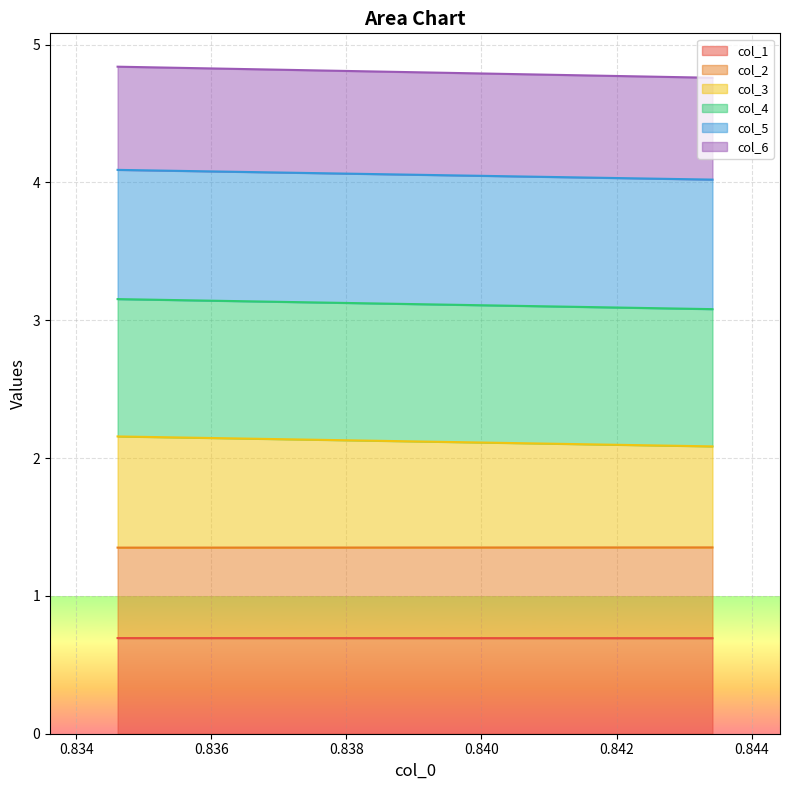

Which series has the widest spread of values?

col_6